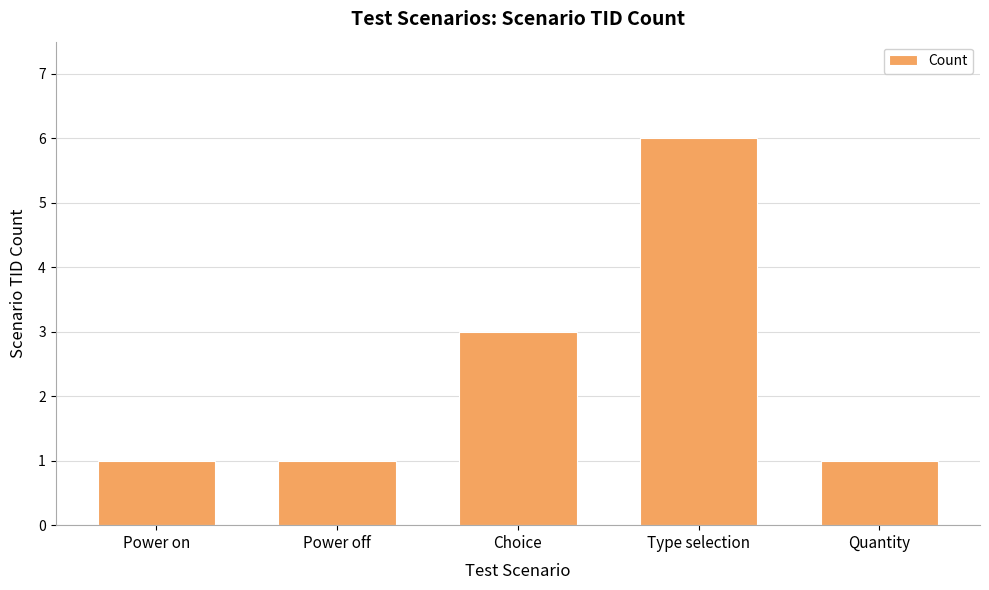

What position from the right is Quantity?

1